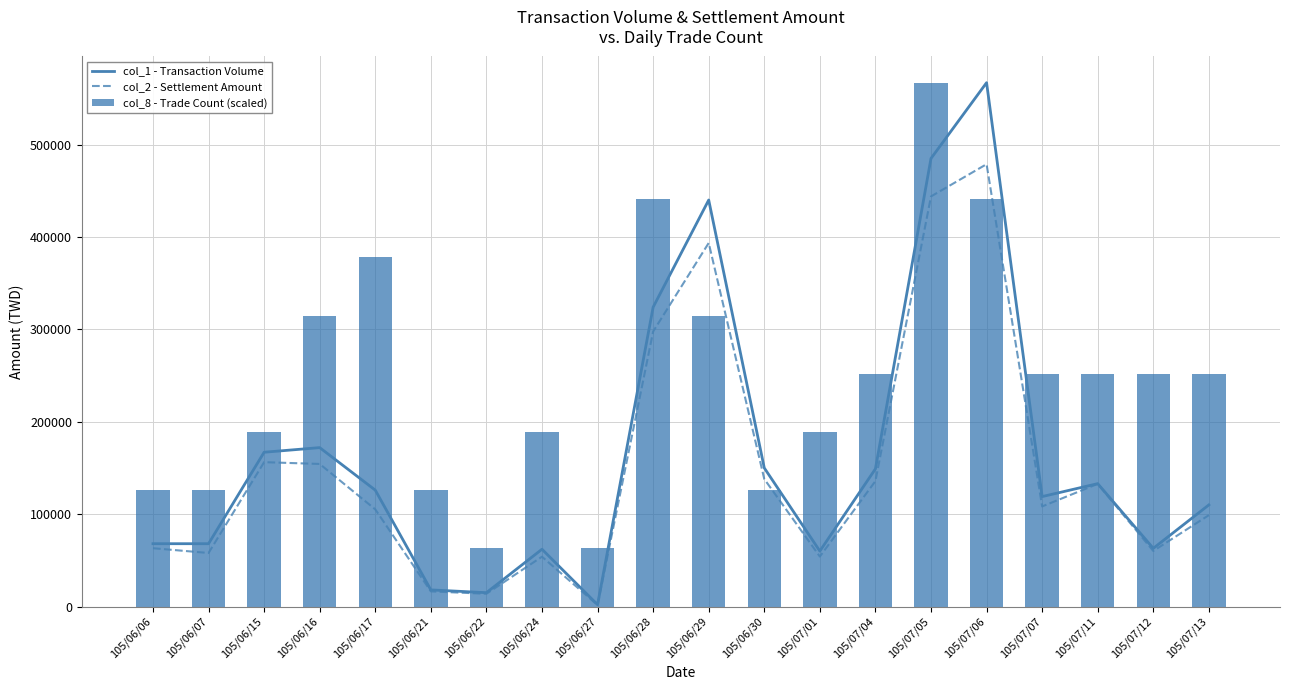

What is the label of the 7th bar from the left?

105/06/22